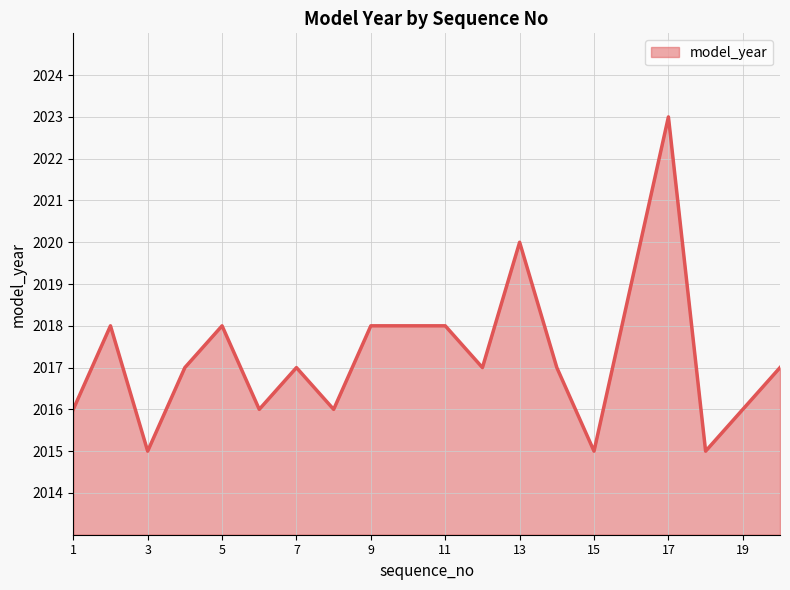

What is the smallest value displayed?

2015